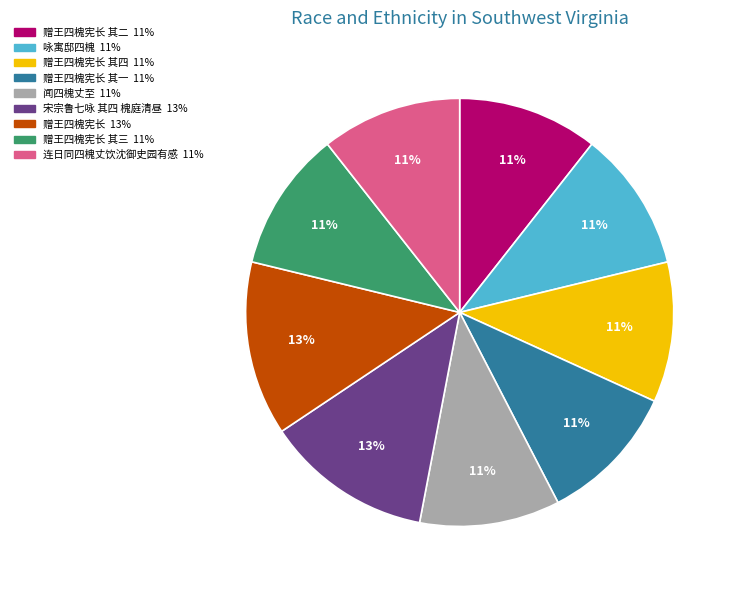

Is there a majority slice in this chart?

No